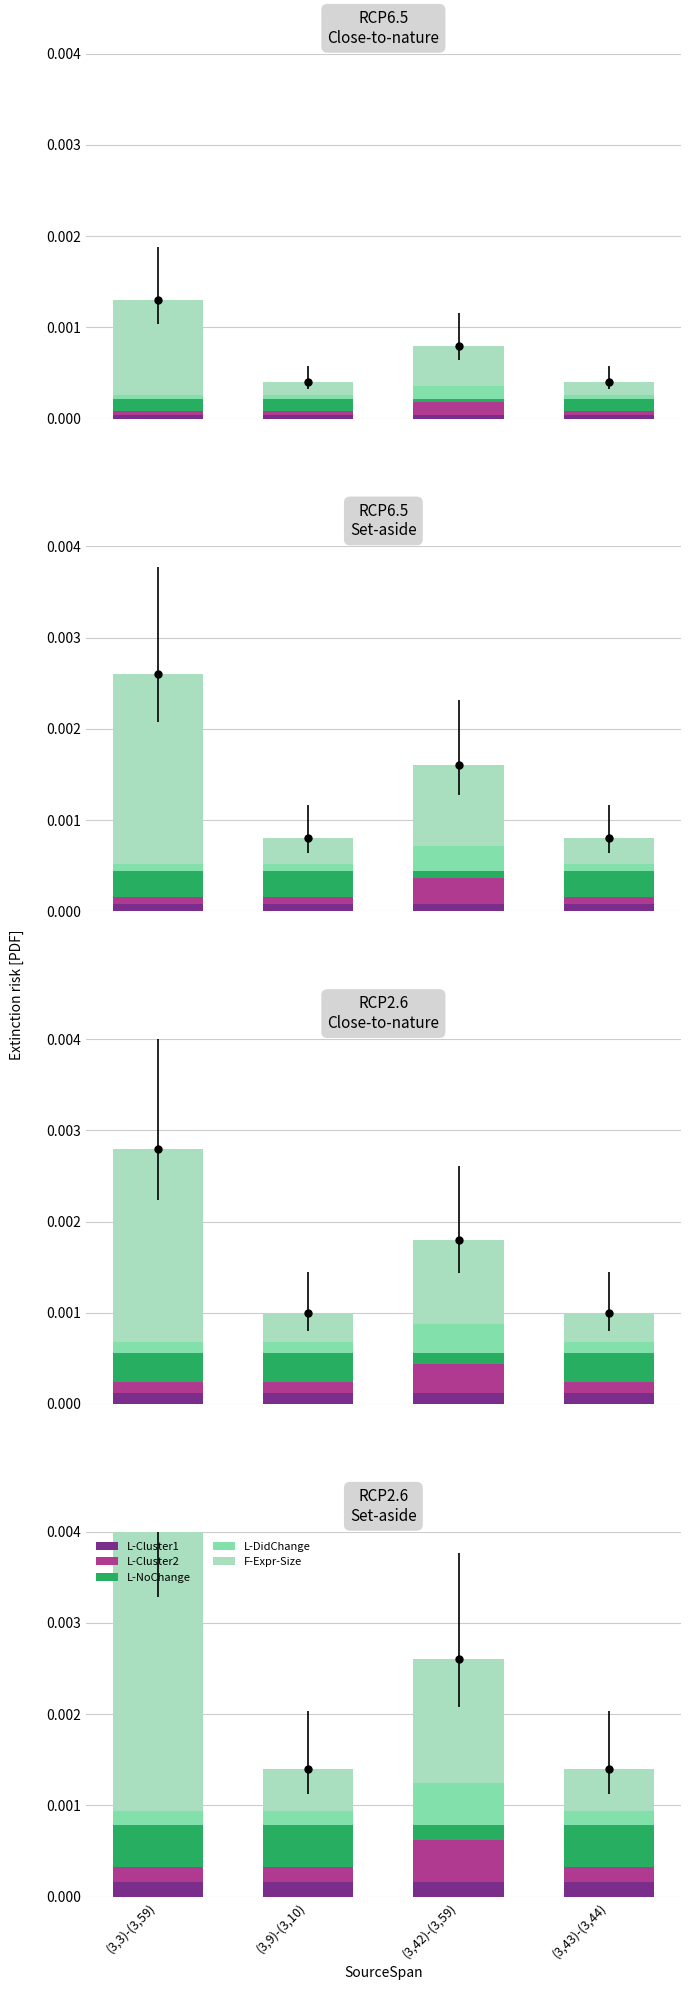

Which has a higher value, (3,3)-(3,59) or (3,42)-(3,59)?

(3,3)-(3,59)